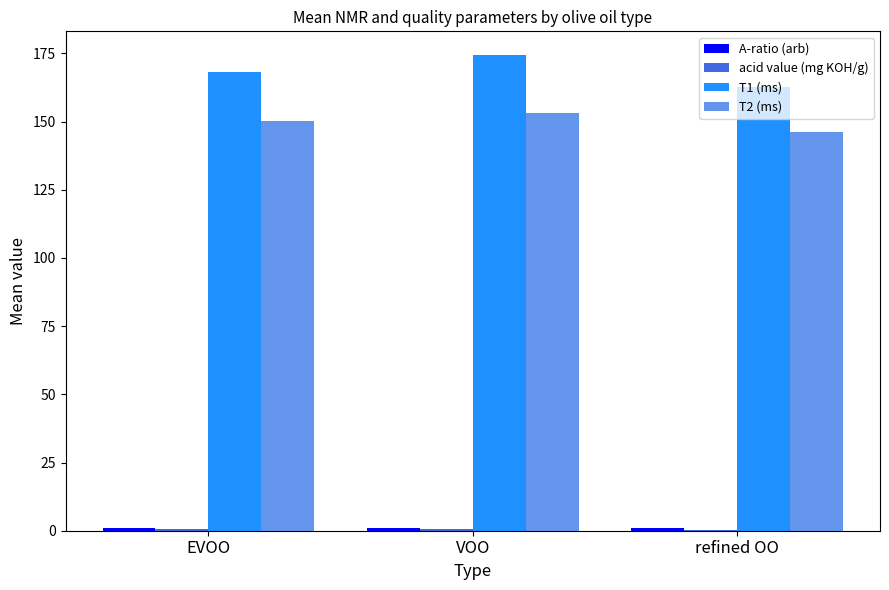

At which label does T1 (ms) reach its peak?

VOO